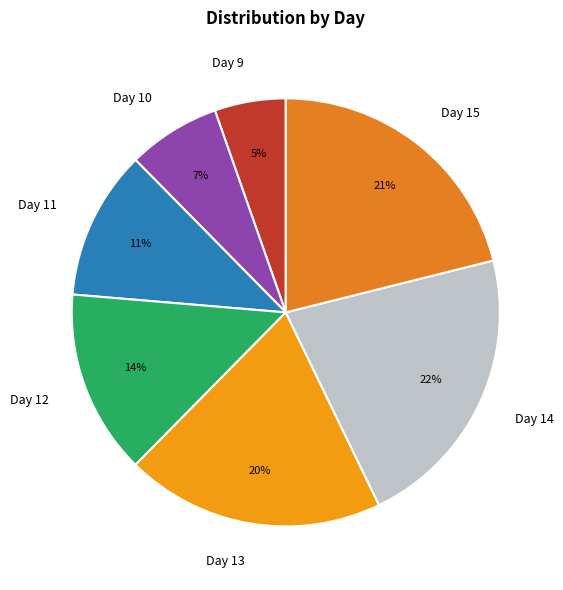

Does any single category account for the majority?

No